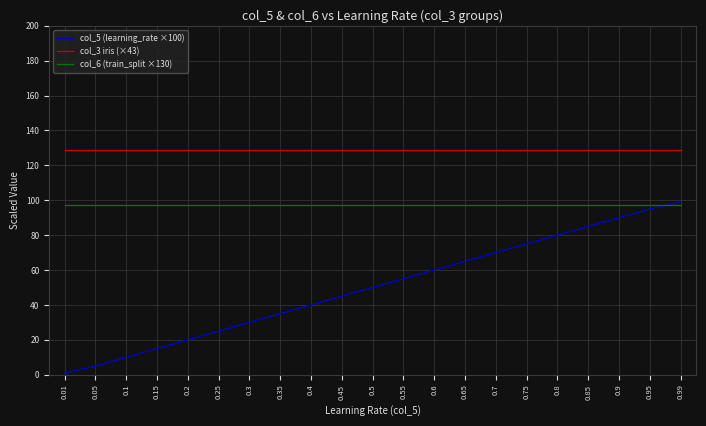

What is the highest value of the col_6 (train_split ×130) series?

97.5